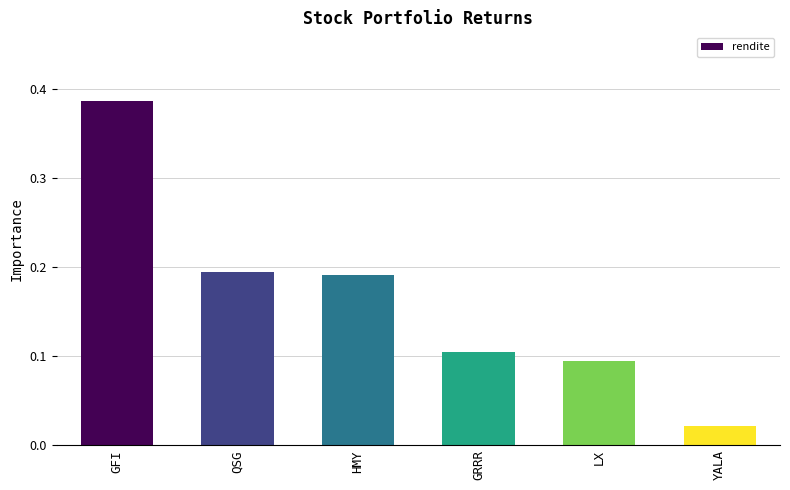

Between GFI and HMY, which is larger?

GFI